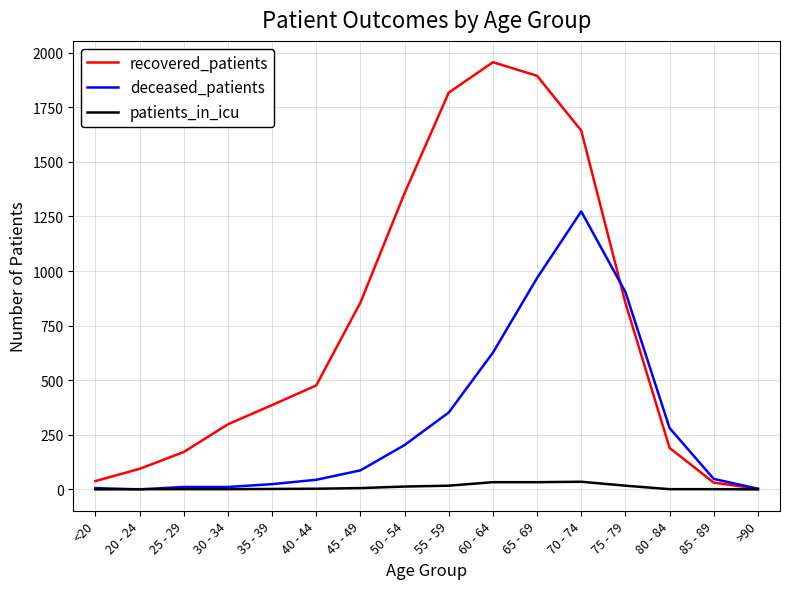

Between <20 and >90, which series saw the biggest shift?

recovered_patients